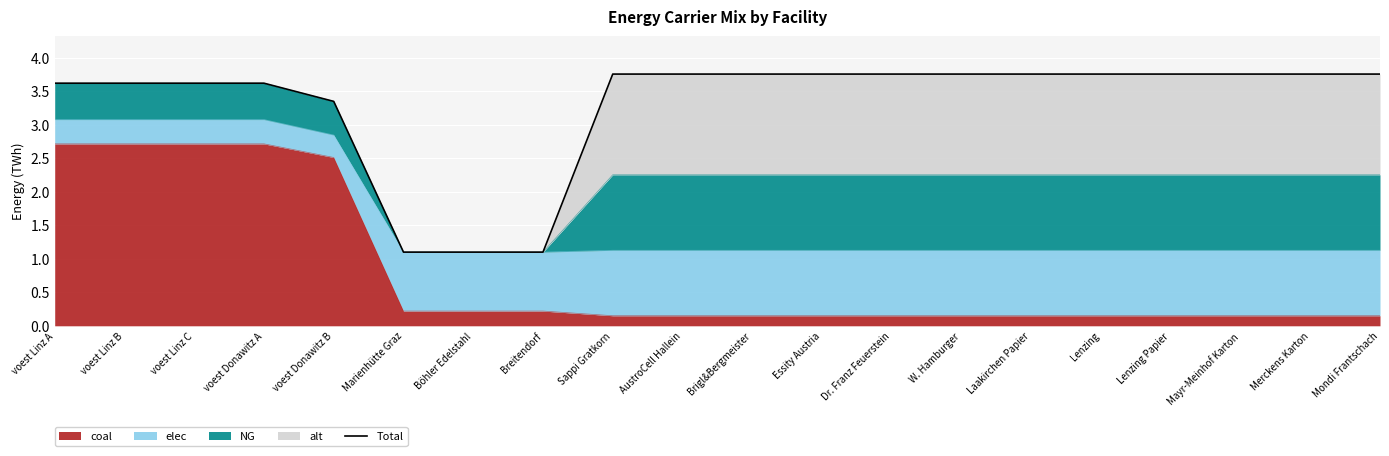

List the labels in order of value, smallest first.

Marienhütte Graz, Böhler Edelstahl, Breitendorf, voest Donawitz B, voest Linz A, voest Linz B, voest Linz C, voest Donawitz A, Sappi Gratkorn, AustroCell Hallein, Brigl&Bergmeister, Essity Austria, Dr. Franz Feuerstein, W. Hamburger, Laakirchen Papier, Lenzing, Lenzing Papier, Mayr-Meinhof Karton, Merckens Karton, Mondi Frantschach